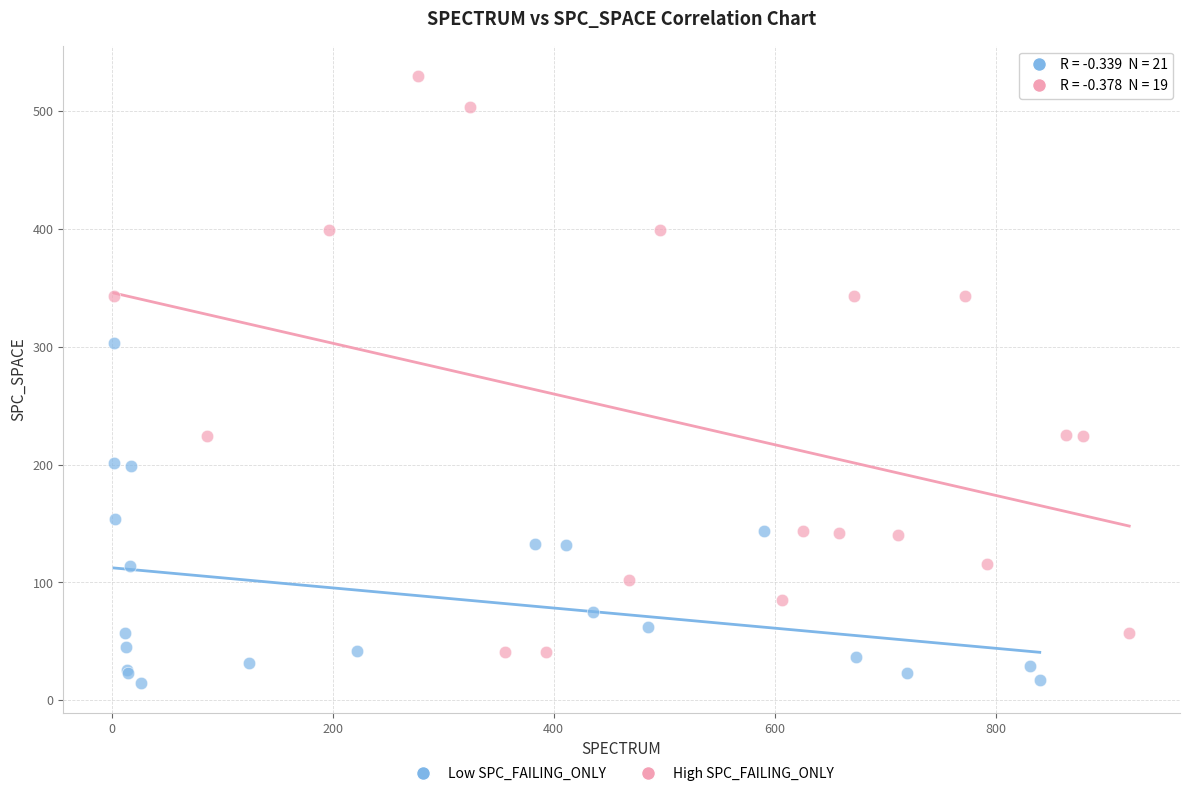

What are all the series names shown in the legend?

Low SPC_FAILING_ONLY, High SPC_FAILING_ONLY